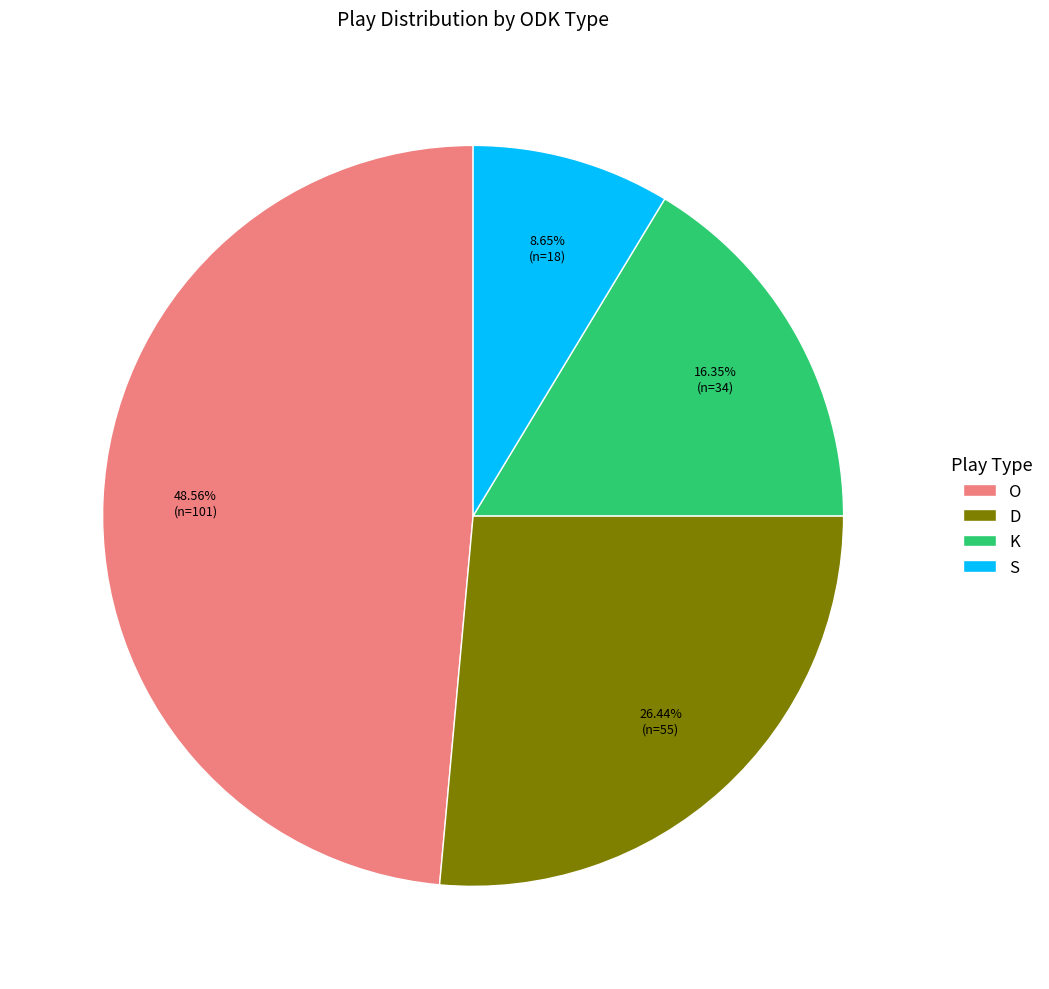

Which slice is the largest?

O